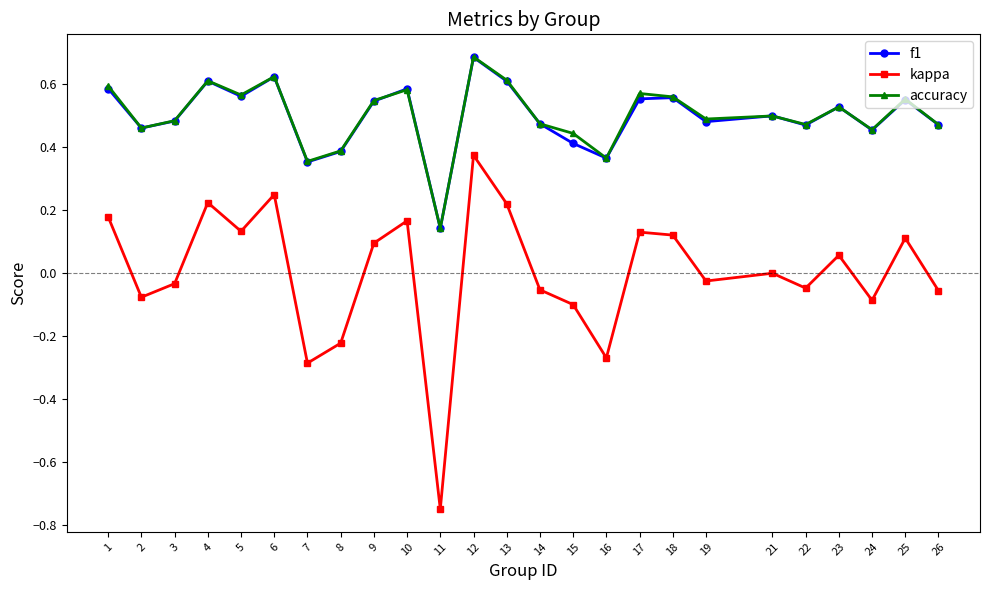

What is the total value across all series at 21?

1.0